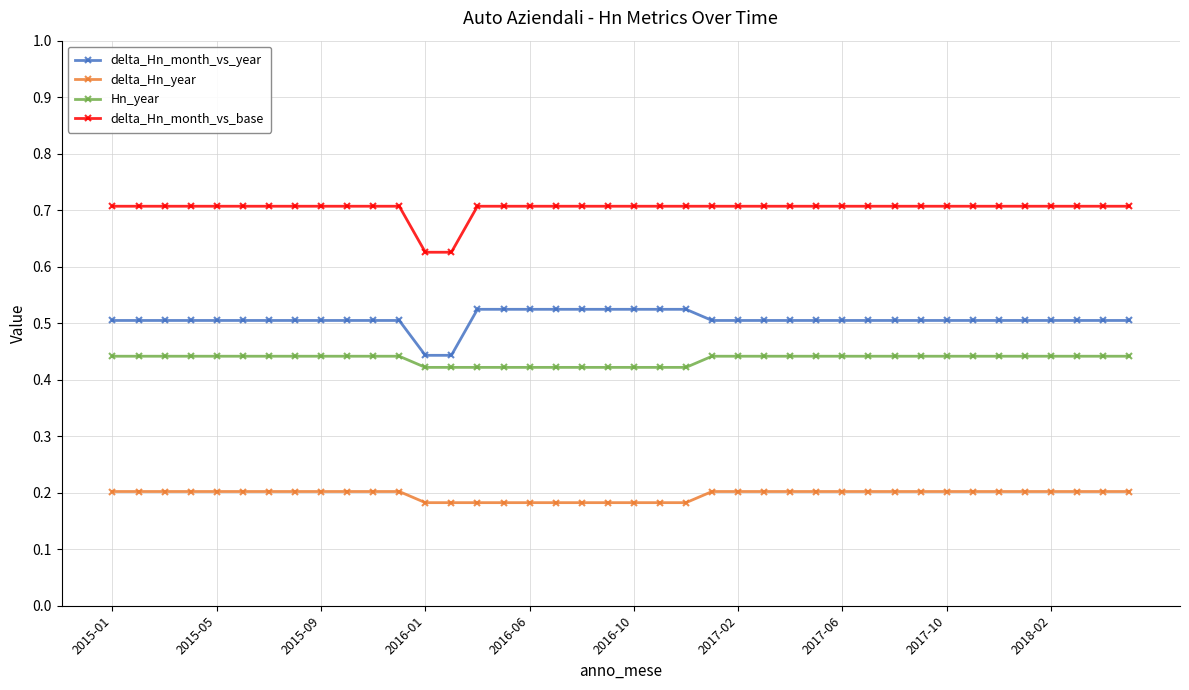

Rank the series by their maximum value, from lowest to highest.

delta_Hn_year, Hn_year, delta_Hn_month_vs_year, delta_Hn_month_vs_base